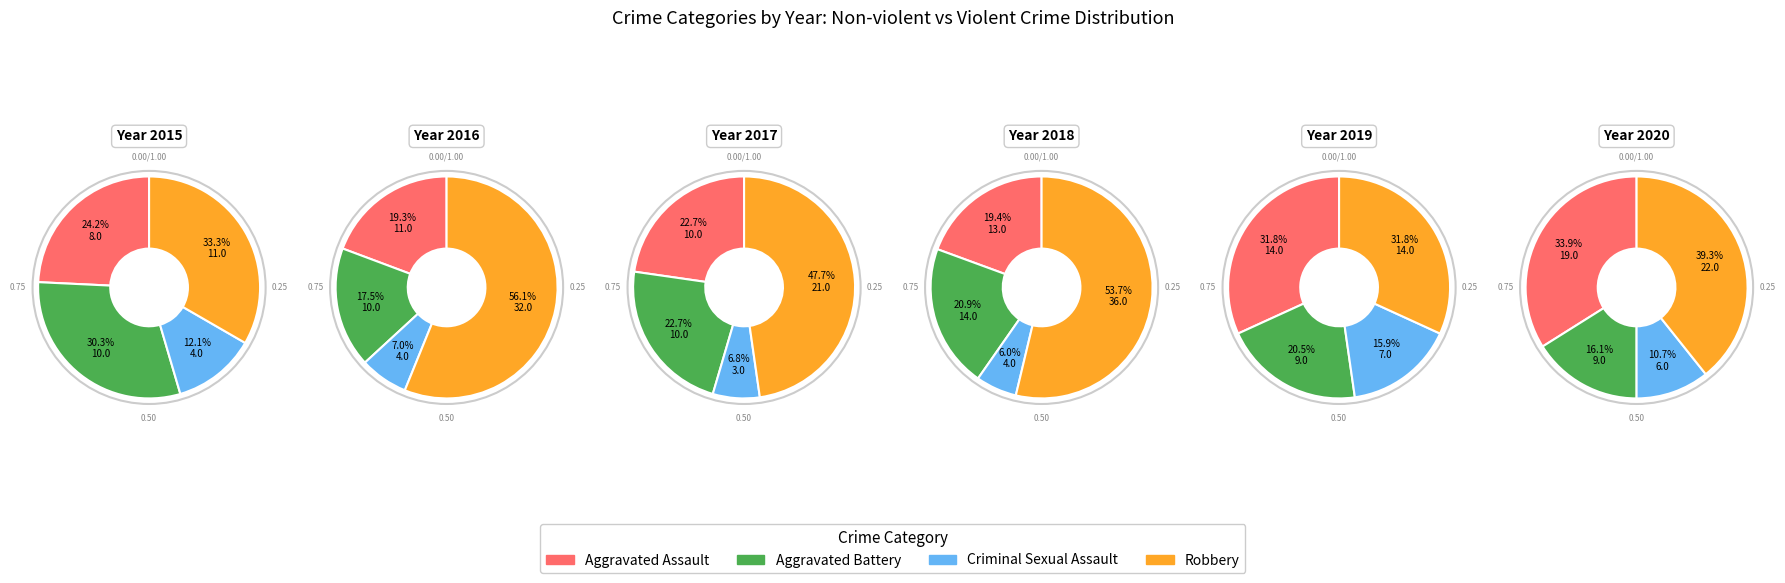

Is there any slice that represents more than half of the pie?

No